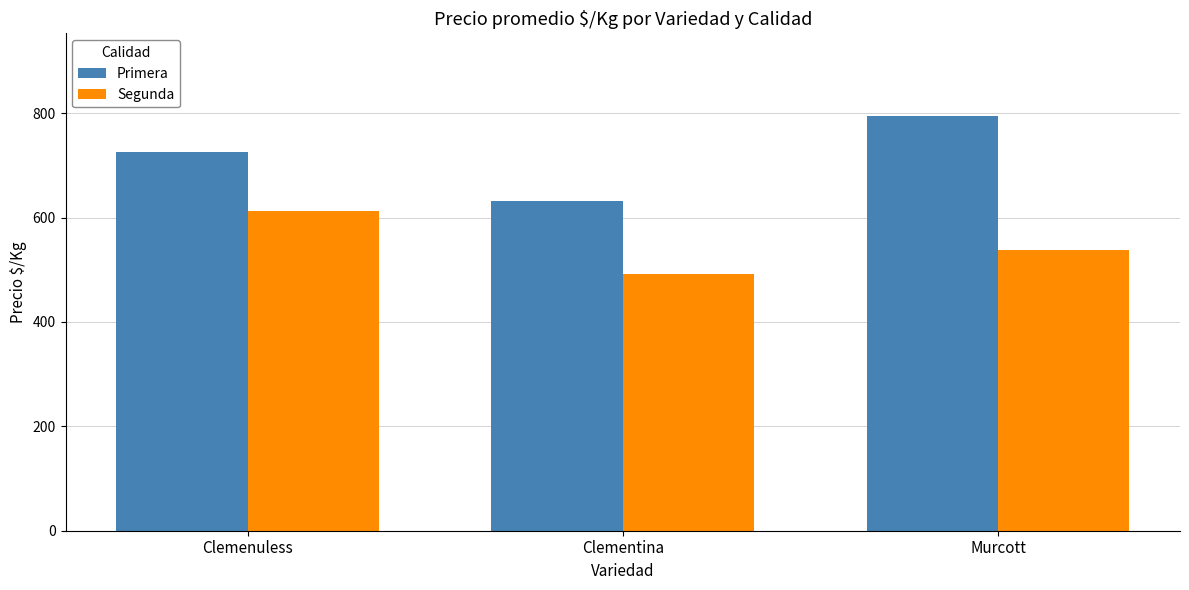

Rank the series by their maximum value, from lowest to highest.

Segunda, Primera